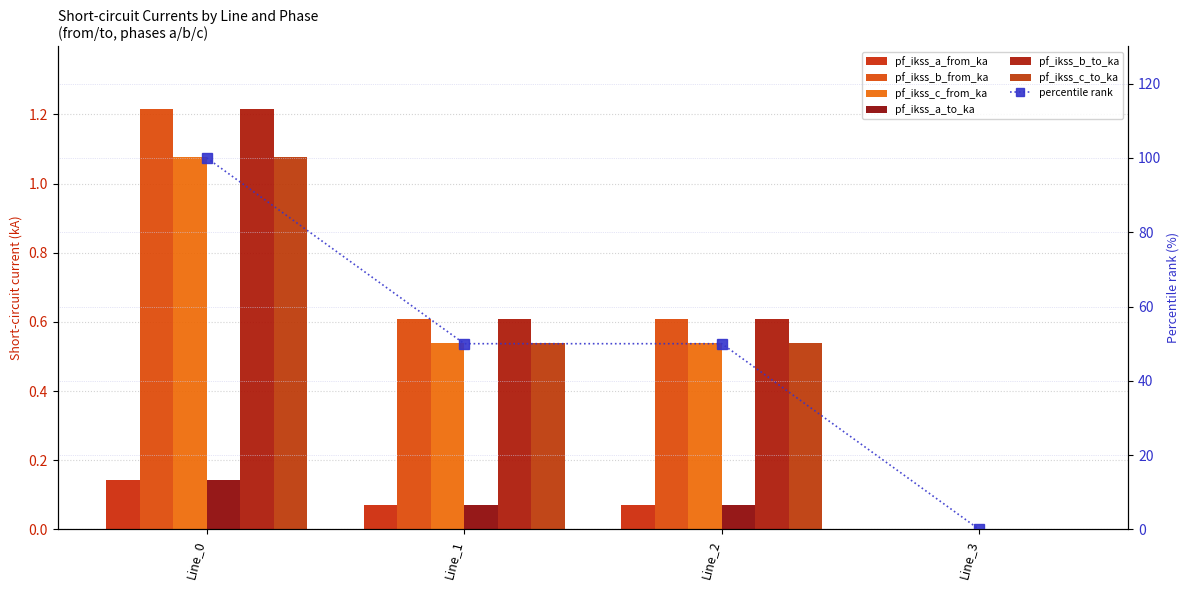

Is it true that pf_ikss_a_to_ka equals 0.1 at Line_2?

True